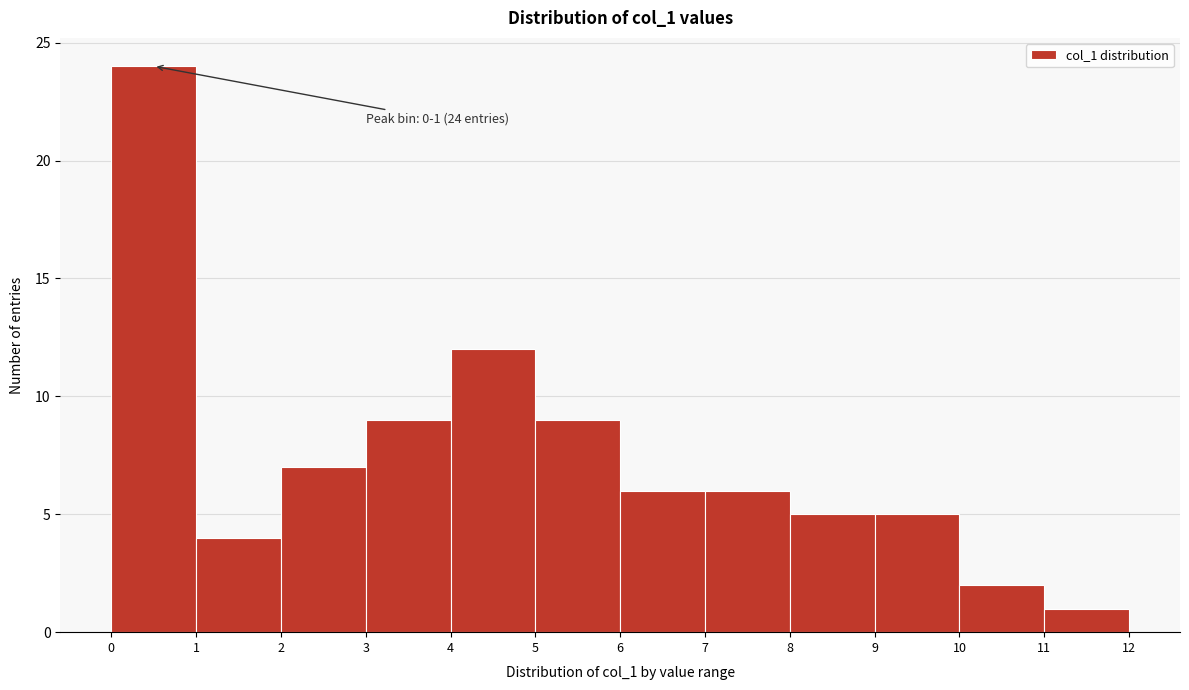

Over which range of the x-axis is the bar tallest?

0 to 1